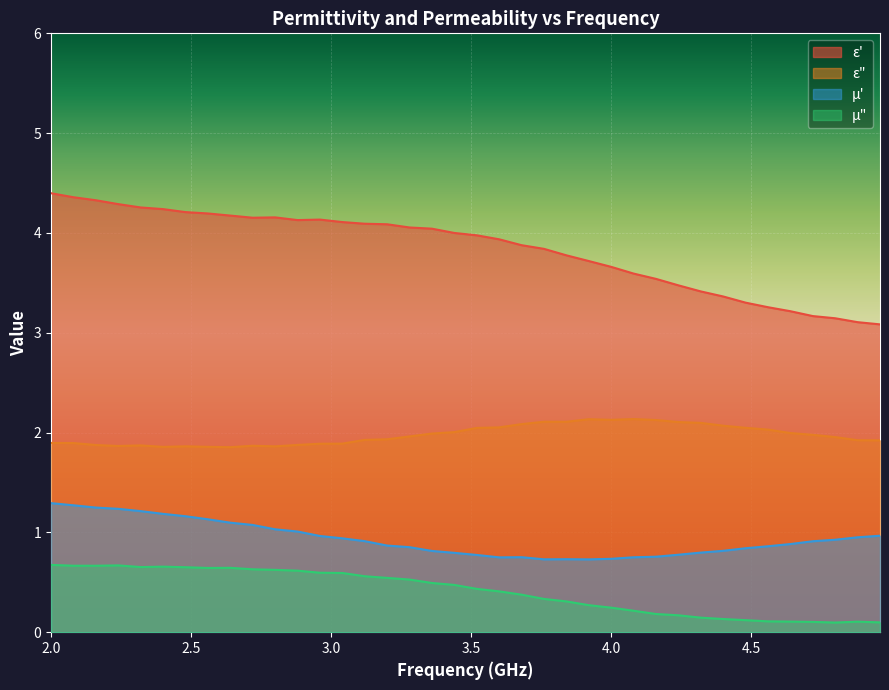

The mu_prime series shows 0.8 at 4.4. True or false?

True